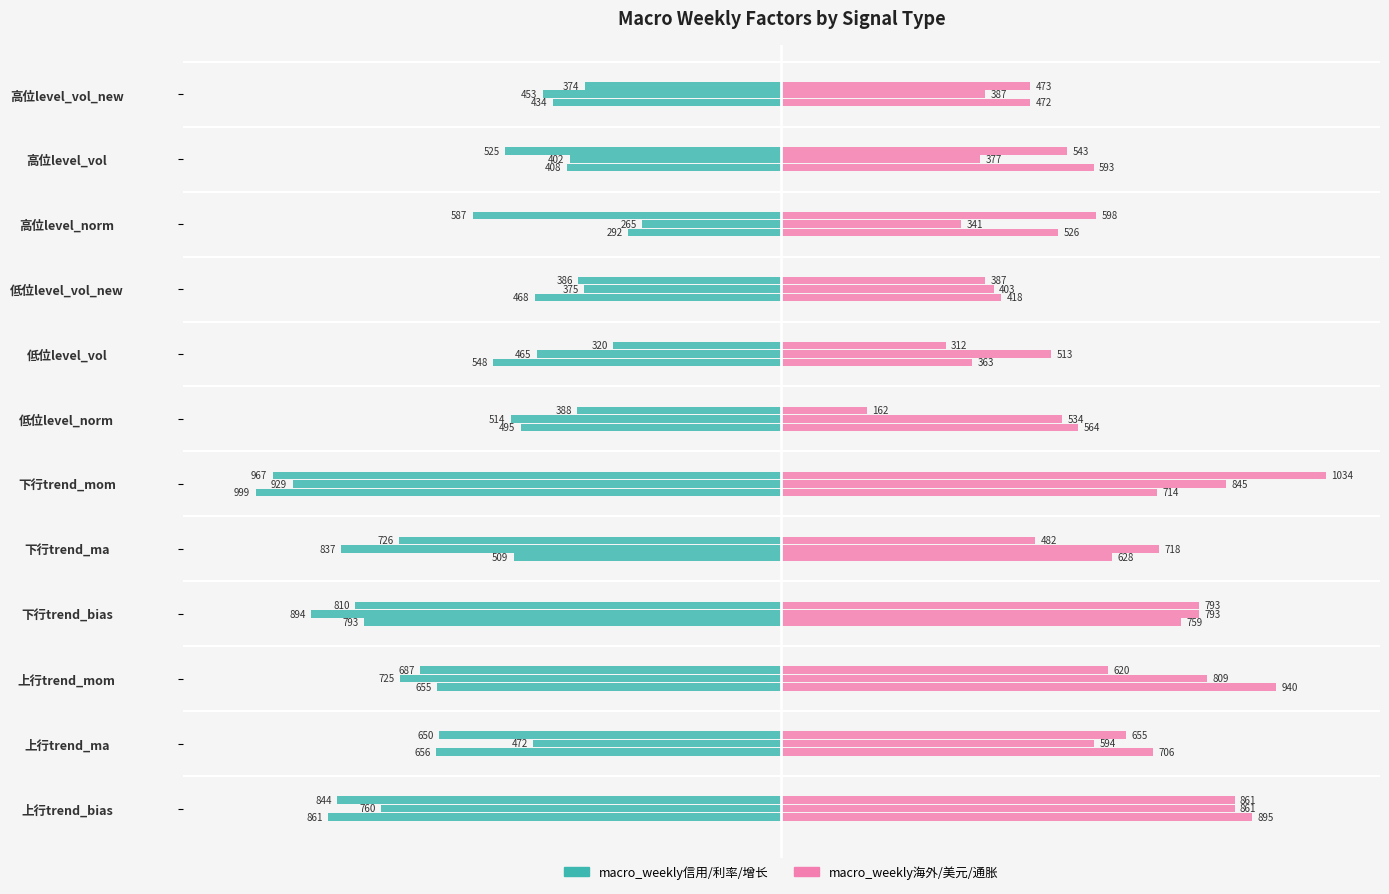

Is it true that macro_weekly信用 equals -4.1 at 高位level_vol?

False